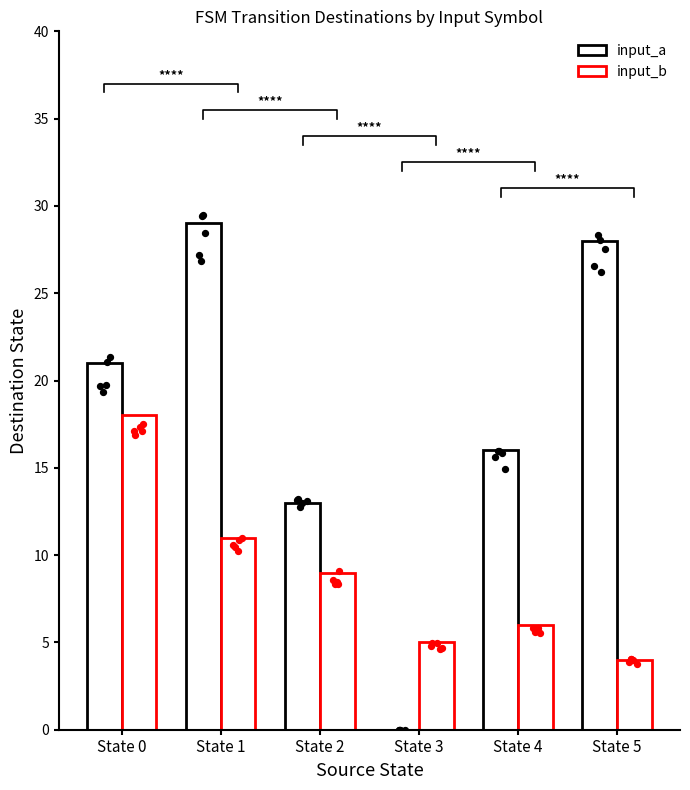

At how many categories does at least one series exceed 3?

6